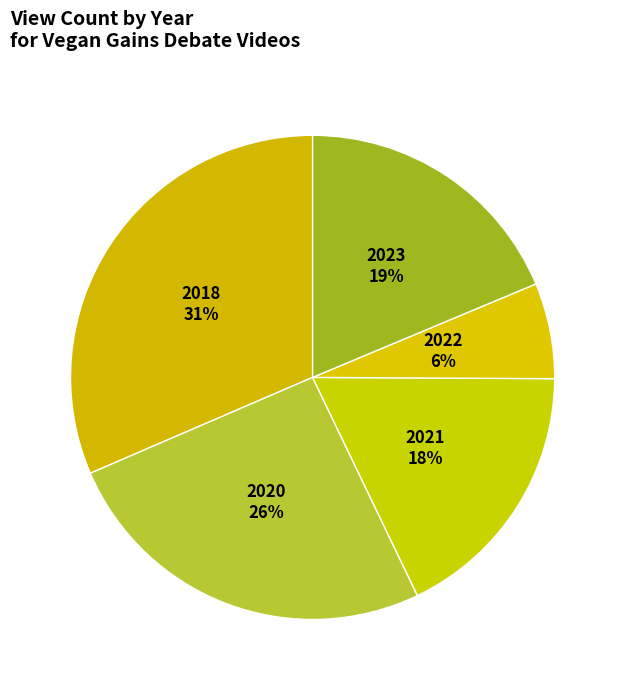

Combined, do 2020 and 2022 account for over 50%?

No